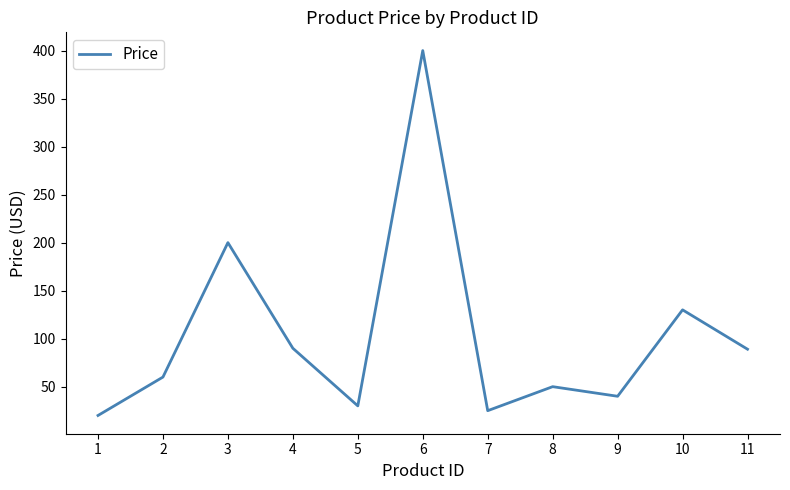

What is the difference between the maximum and minimum values?

380.0